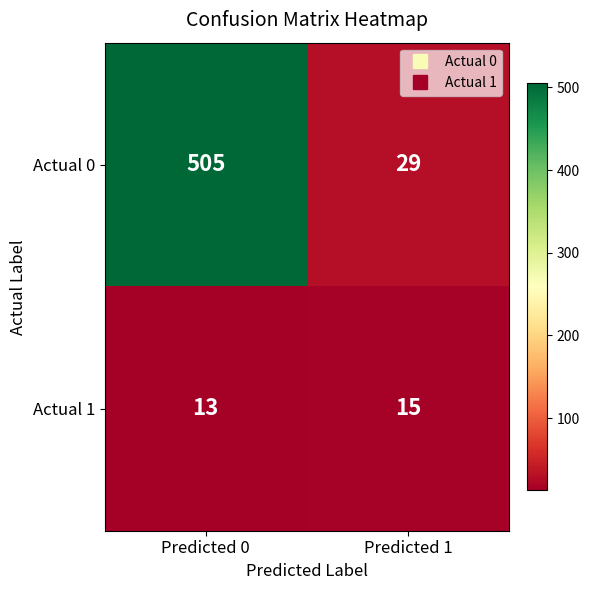

What value does the Actual 1 series have at Predicted 1?

15